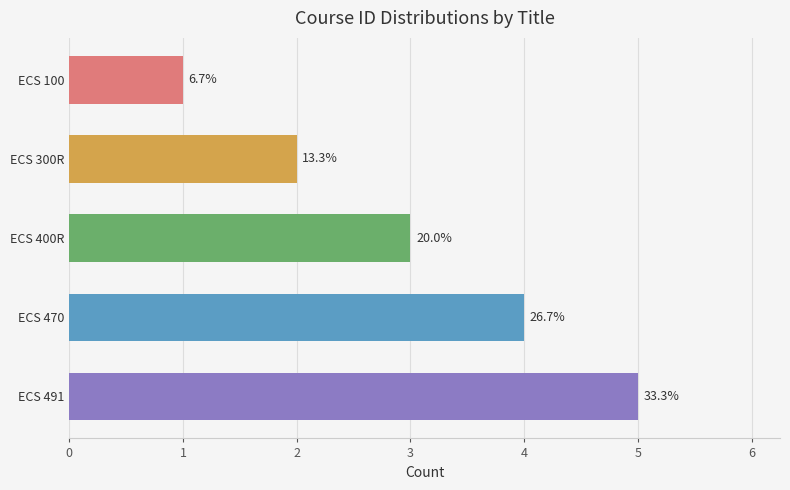

Count the values in the range 2 to 4.

3